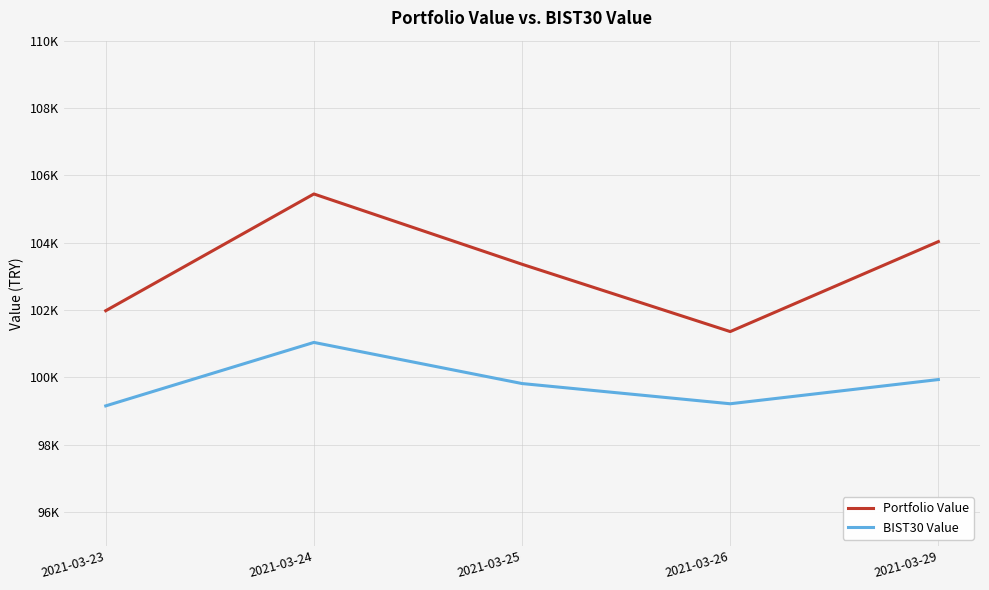

At 2021-03-25, list the series in order from largest to smallest.

Portfolio Value, BIST30 Value